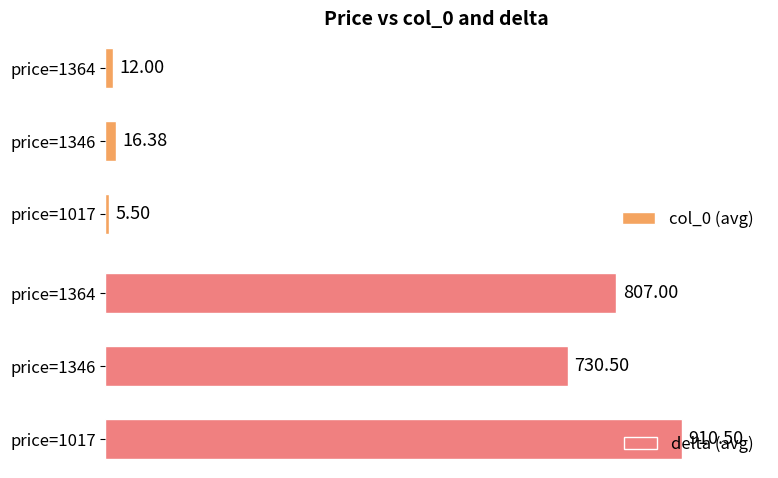

Rank the categories by col_0 (avg) value from lowest to highest.

price=1017, price=1364, price=1346